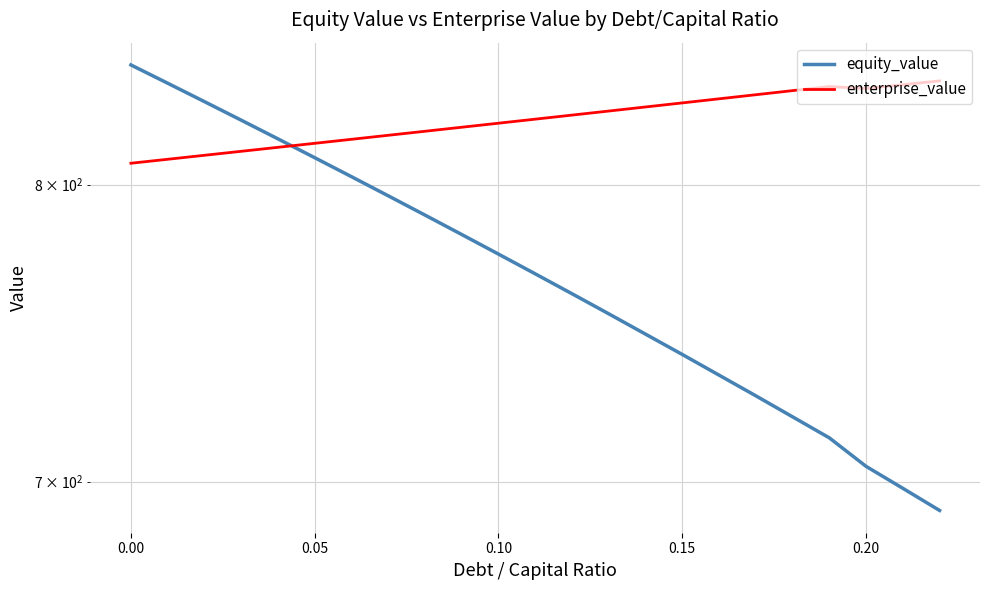

Is this an area chart (filled region under the line)?

No